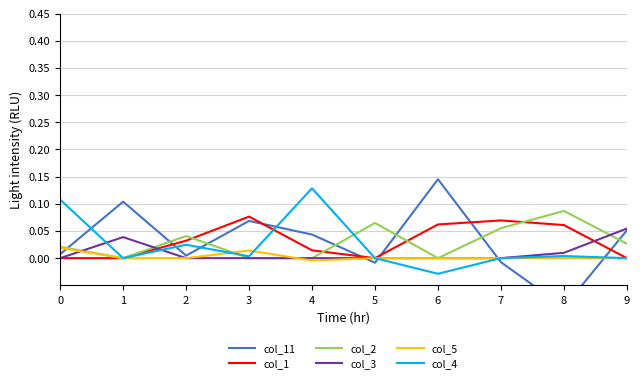

Rank the categories by col_11 value from lowest to highest.

8, 5, 7, 2, 0, 4, 9, 3, 1, 6